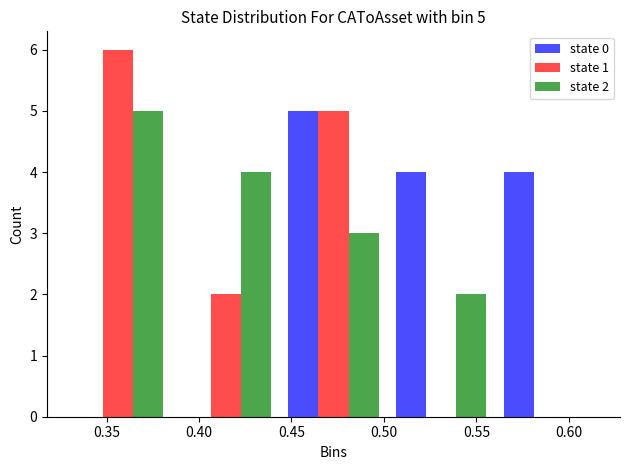

In the state 0 series, which range on the x-axis has the tallest bar?

0.445 to 0.500